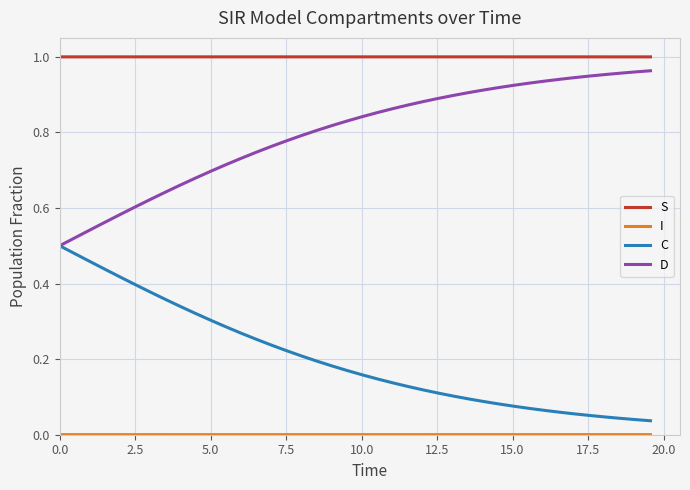

True or false: C and S intersect in this chart.

False